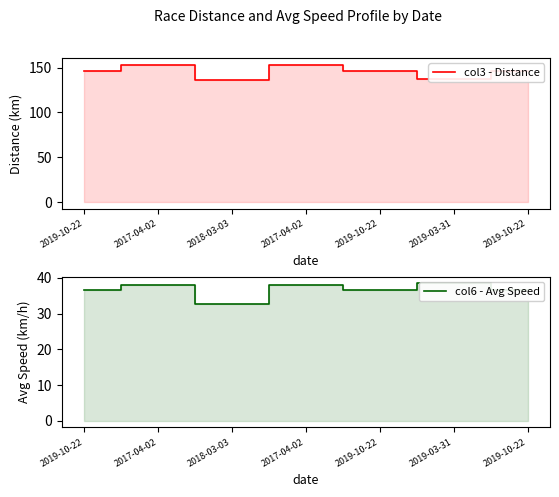

How many data points in col3 - Distance are less than 145?

2